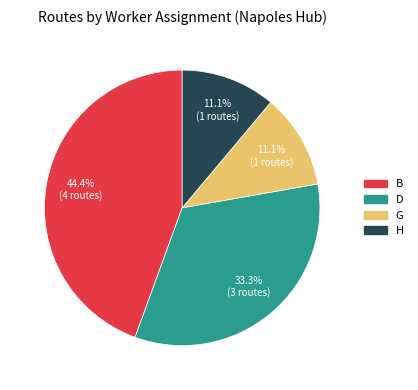

Count the number of slices in the pie.

4